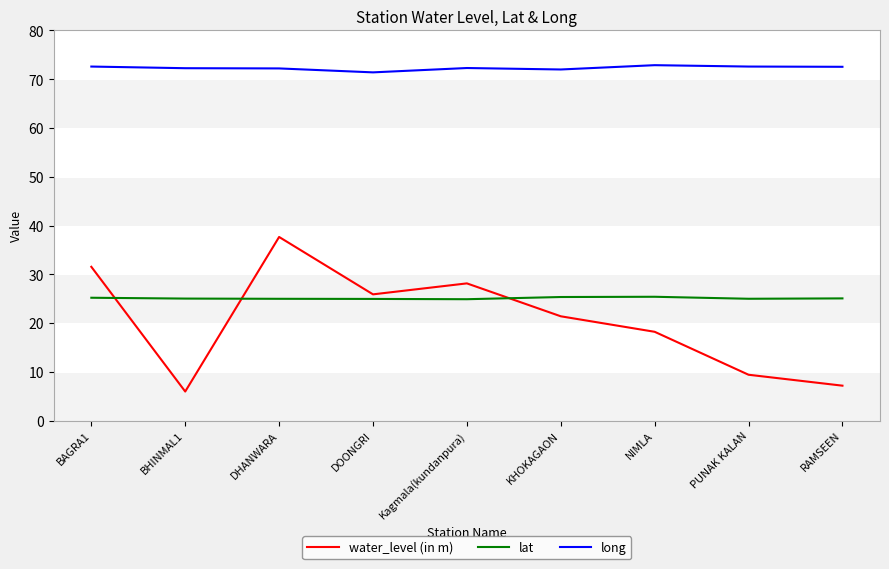

What is the minimum value for water_level (in m)?

6.0